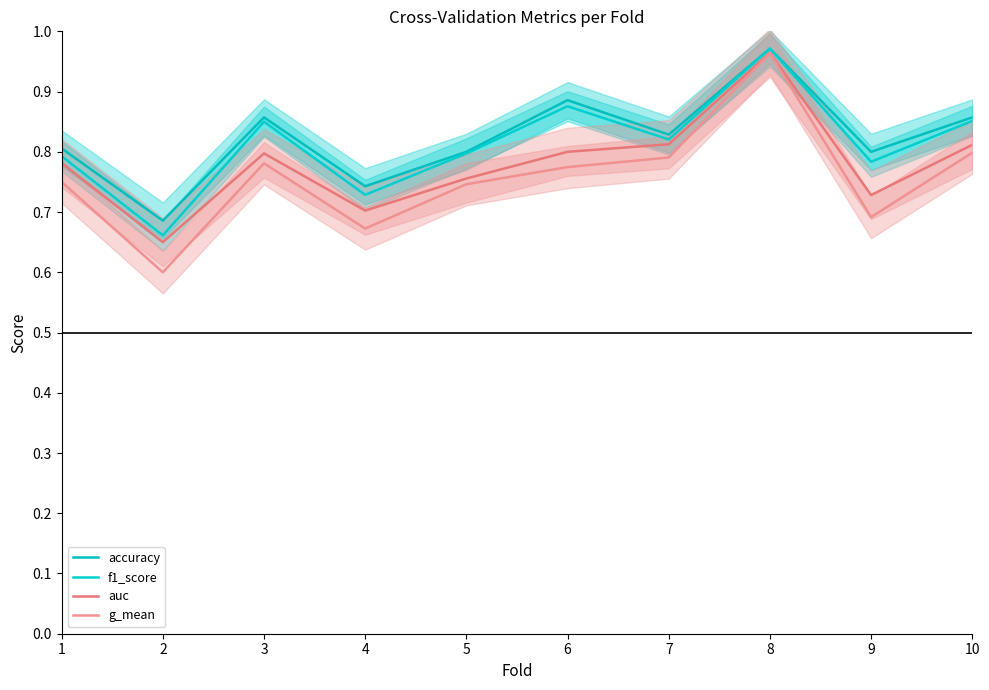

True or false: f1_score and g_mean cross at least once.

False